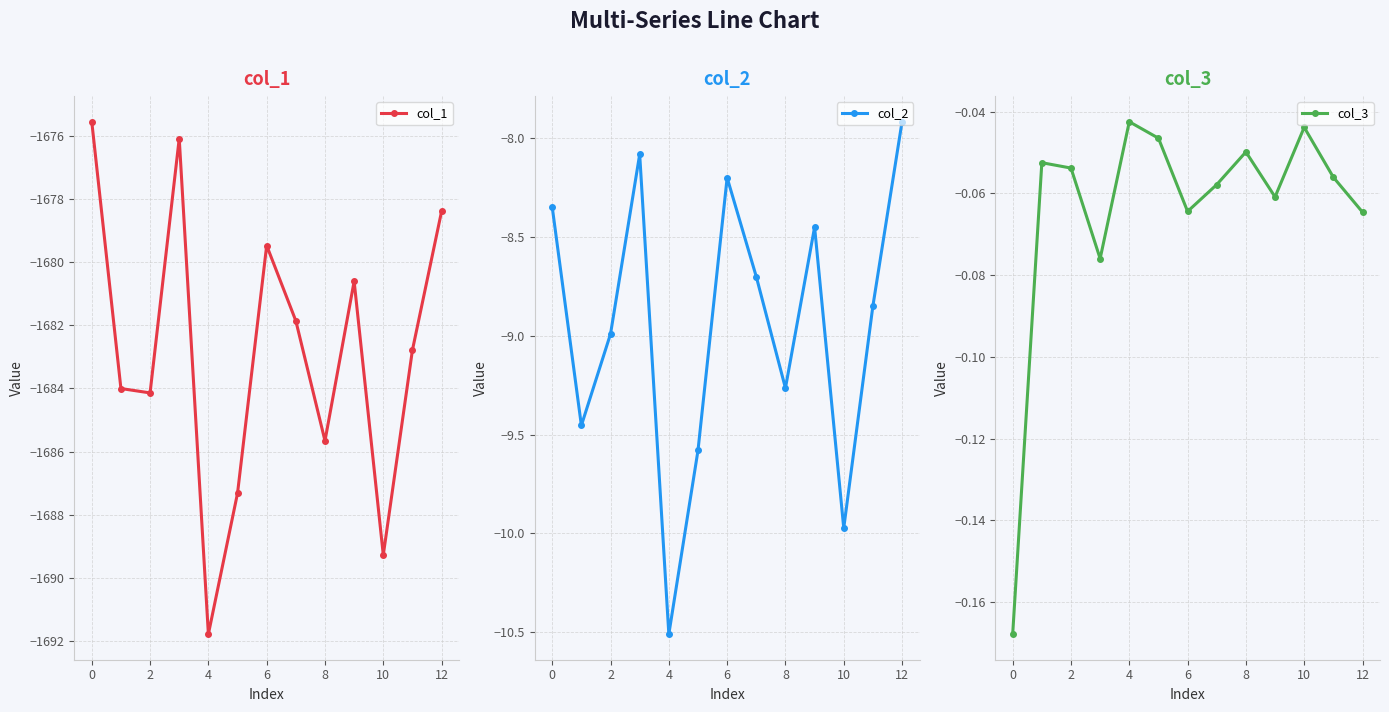

What is the minimum value for col_3?

-0.2